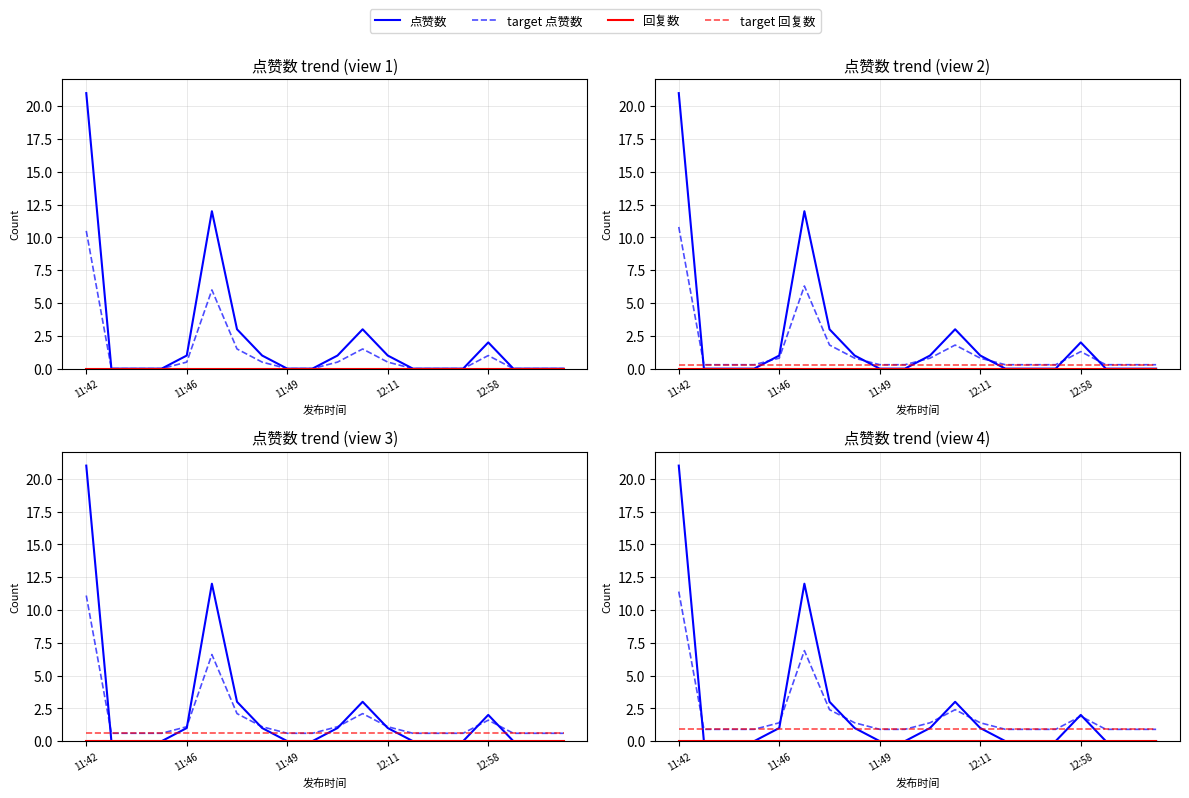

True or false: 回复数 and 点赞数 intersect in this chart.

False